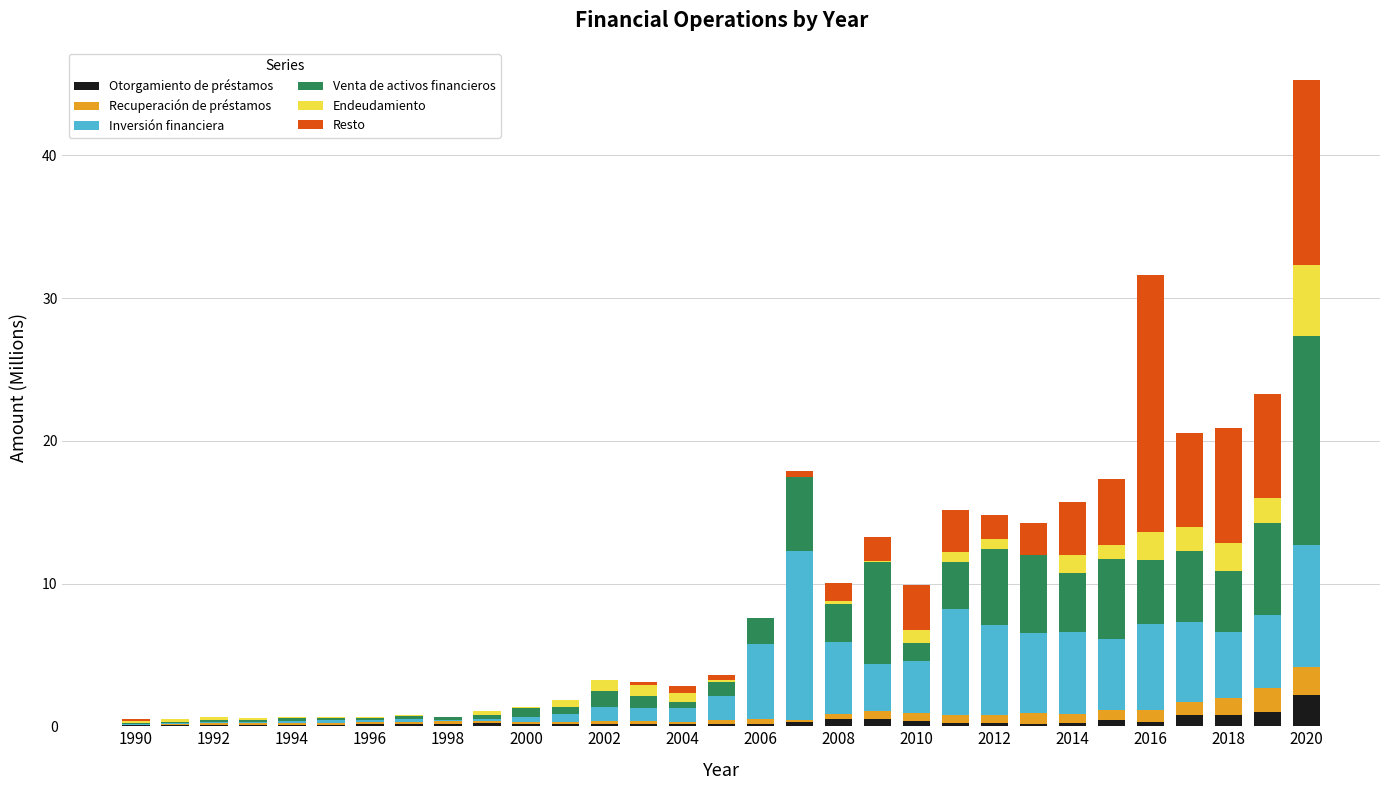

What is the maximum value for Otorgamiento de préstamos?

2.2